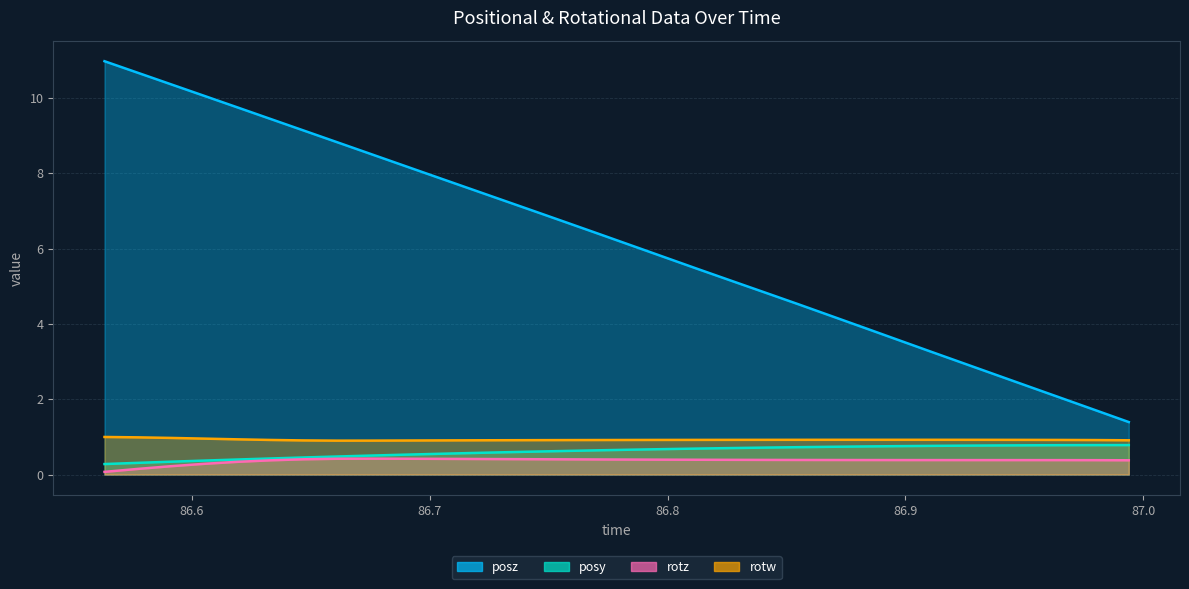

The posz series shows 3.0 at 29. True or false?

False